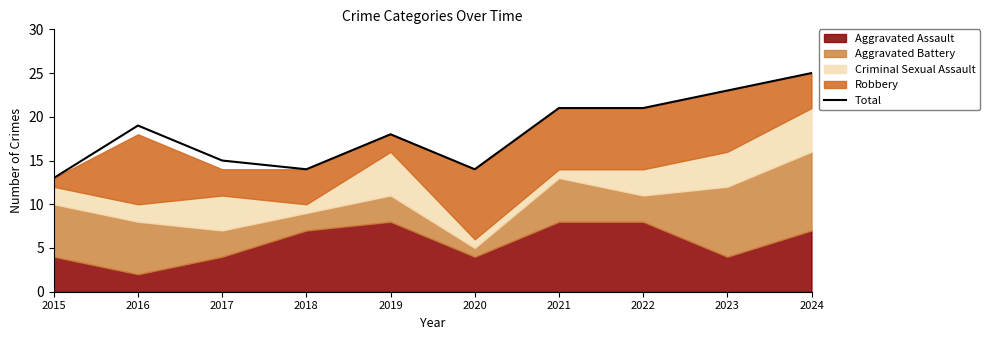

What is the maximum value shown in the chart?

25